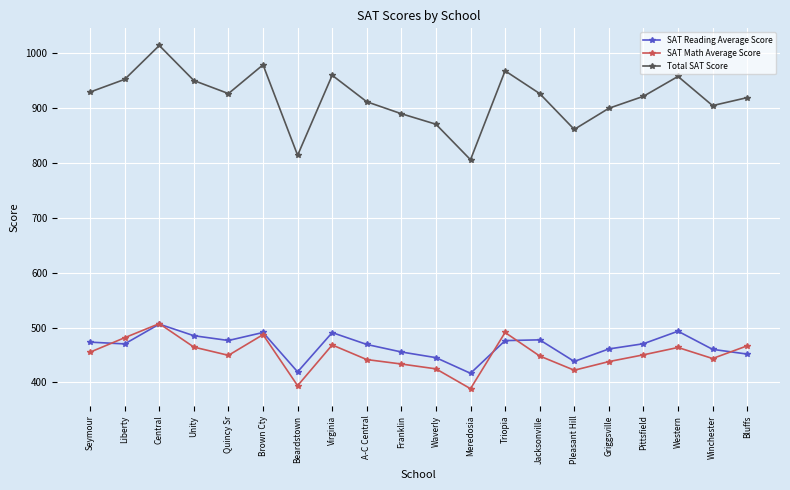

Rank the series at Unity from highest to lowest value.

Total SAT Score, SAT Reading Average Score, SAT Math Average Score